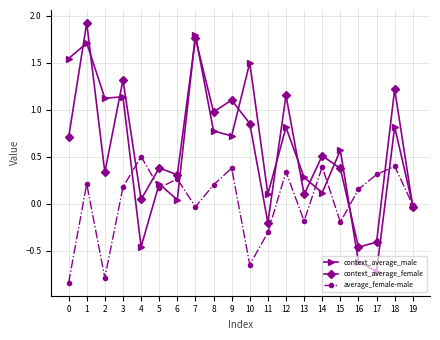

The value of context_average_male at 13 is 0.3. True or false?

True